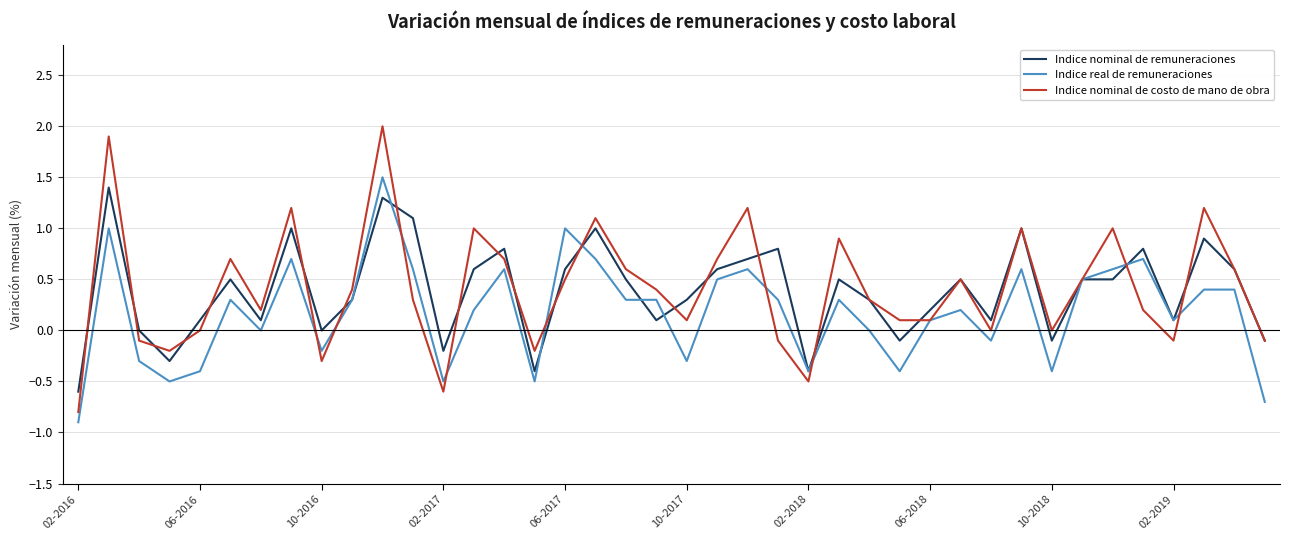

Which series has the largest range (max minus min)?

Indice nominal de costo de mano de obra